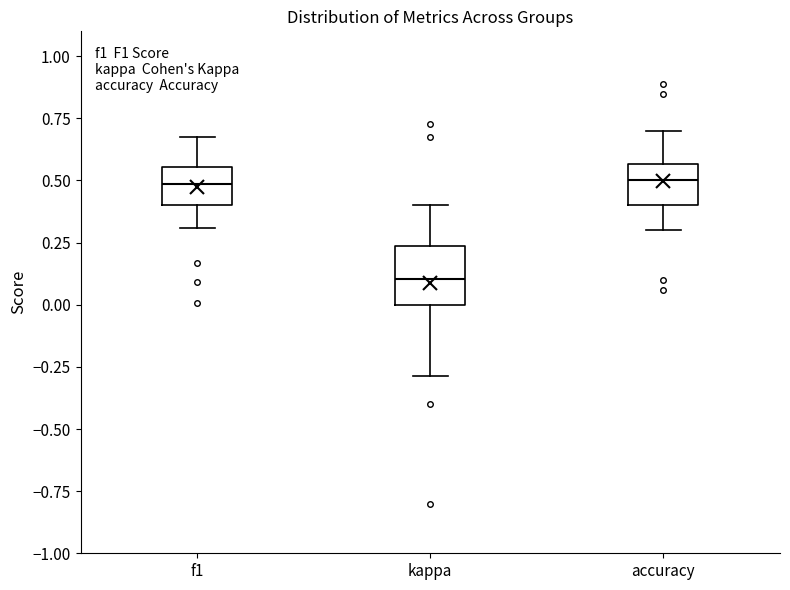

Which box is the tallest, from its lower edge to its upper edge?

kappa